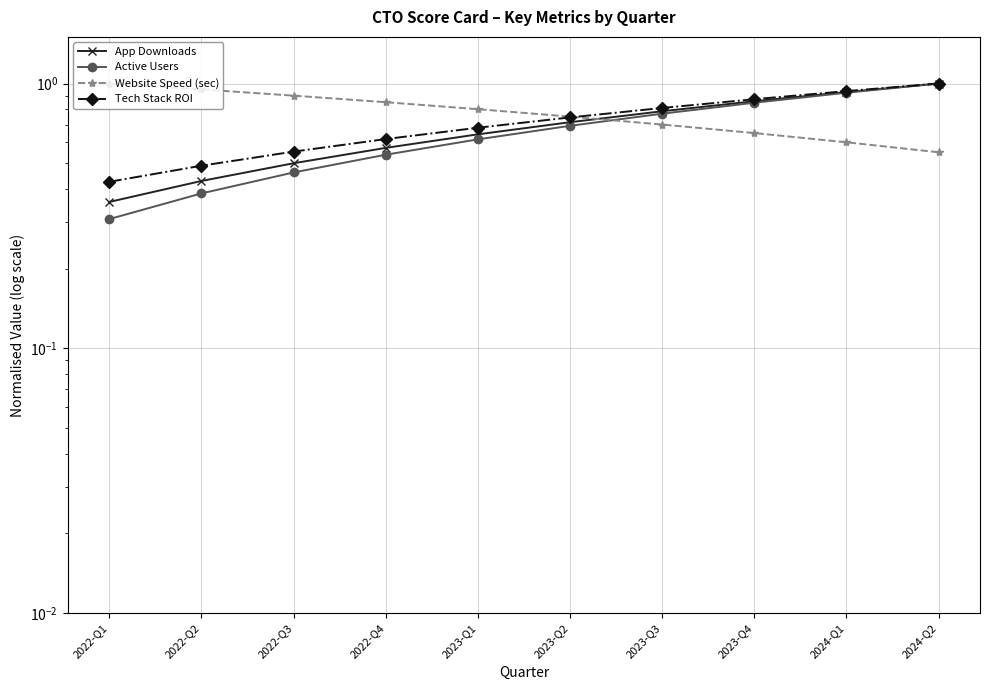

At how many categories does at least one series exceed 0?

10